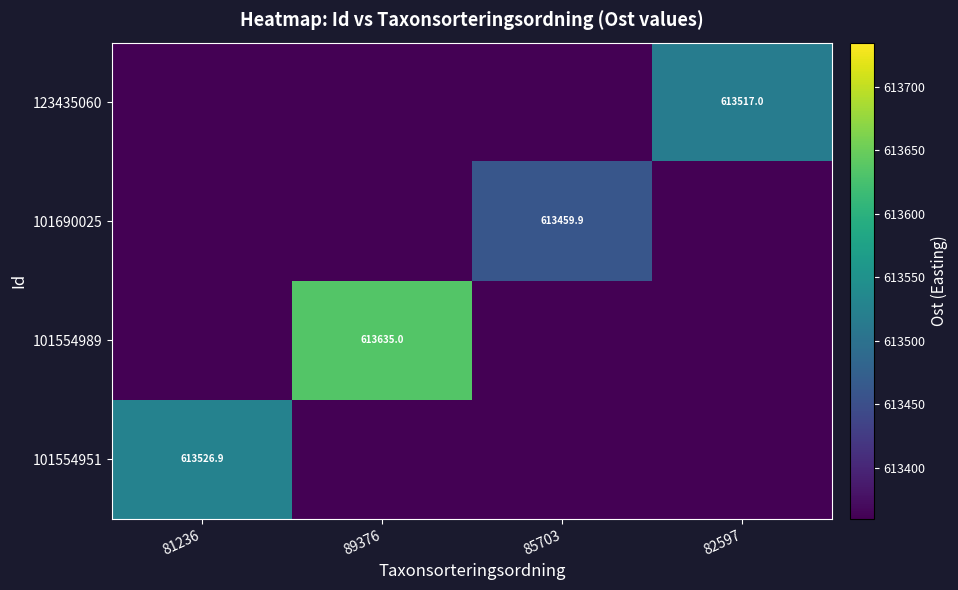

What is the sum of the 101554951 values at 89376 and 81236?

1226886.8